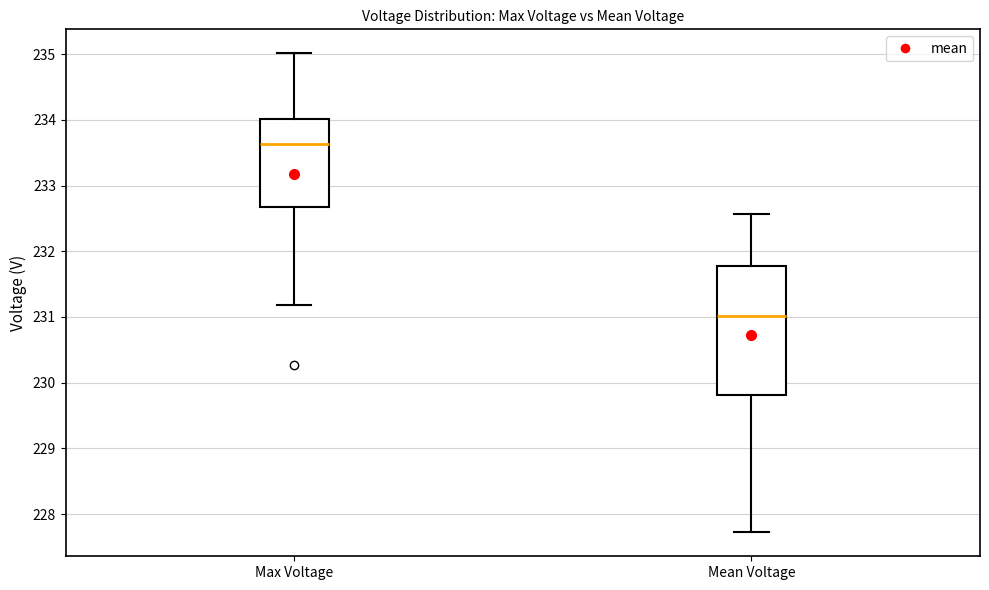

Reading left to right, read every box against the y-axis: the position of its median line, the range the box covers, and the ends of its whiskers. The values are not printed on the chart, so give them approximately, as read against the axis.

Max Voltage: median 233.6, box 232.7 to 234.0, whiskers 231.2 to 235.0
Mean Voltage: median 231.0, box 229.8 to 231.8, whiskers 227.7 to 232.6